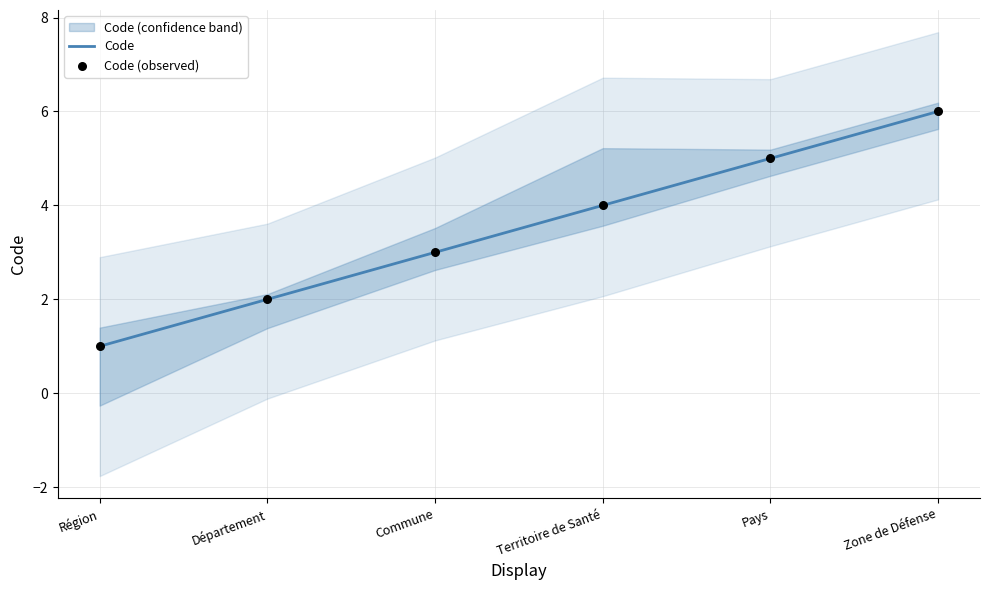

Which series contains the lowest Y value?

Code